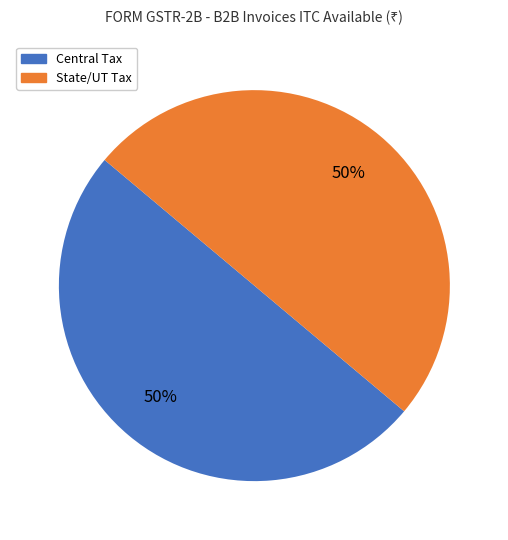

To the nearest percent, what is the average slice percentage?

50%